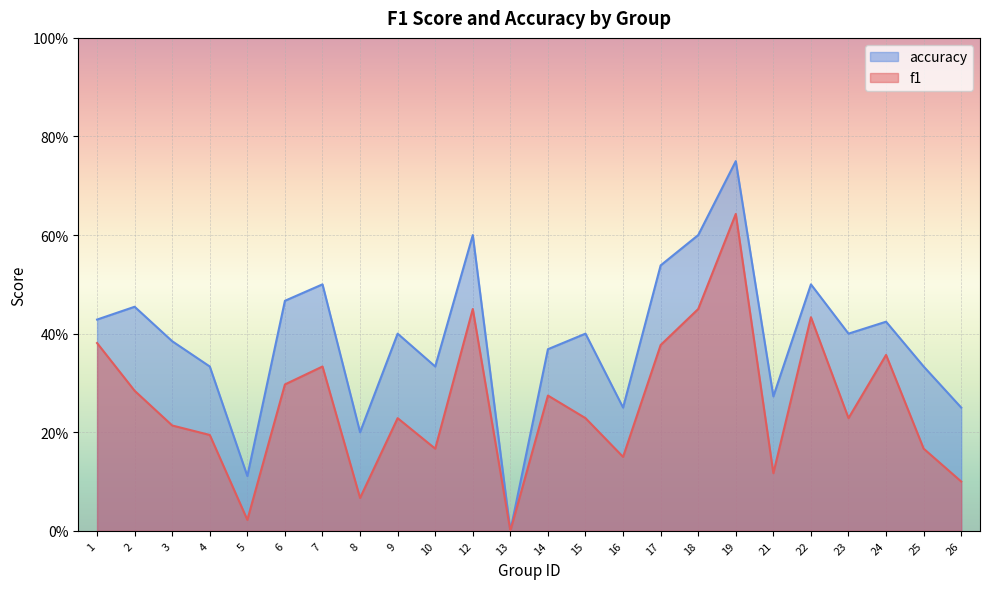

True or false: accuracy and f1 intersect in this chart.

False